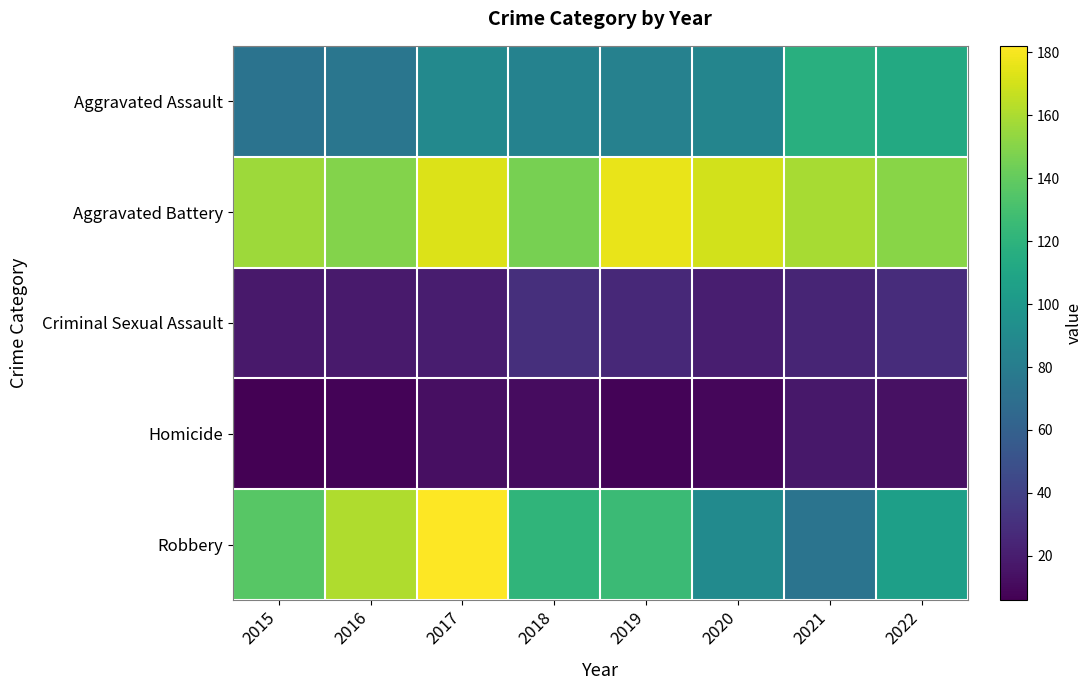

Reading right to left, what are all the values shown in this chart?

Aggravated Assault: 2022=113	2021=117	2020=86	2019=83	2018=84	2017=89	2016=75	2015=73
Aggravated Battery: 2022=151	2021=159	2020=170	2019=176	2018=146	2017=173	2016=149	2015=156
Criminal Sexual Assault: 2022=28	2021=24	2020=21	2019=26	2018=30	2017=20	2016=19	2015=18
Homicide: 2022=14	2021=17	2020=9	2019=8	2018=12	2017=13	2016=8	2015=6
Robbery: 2022=105	2021=74	2020=90	2019=126	2018=121	2017=182	2016=161	2015=136